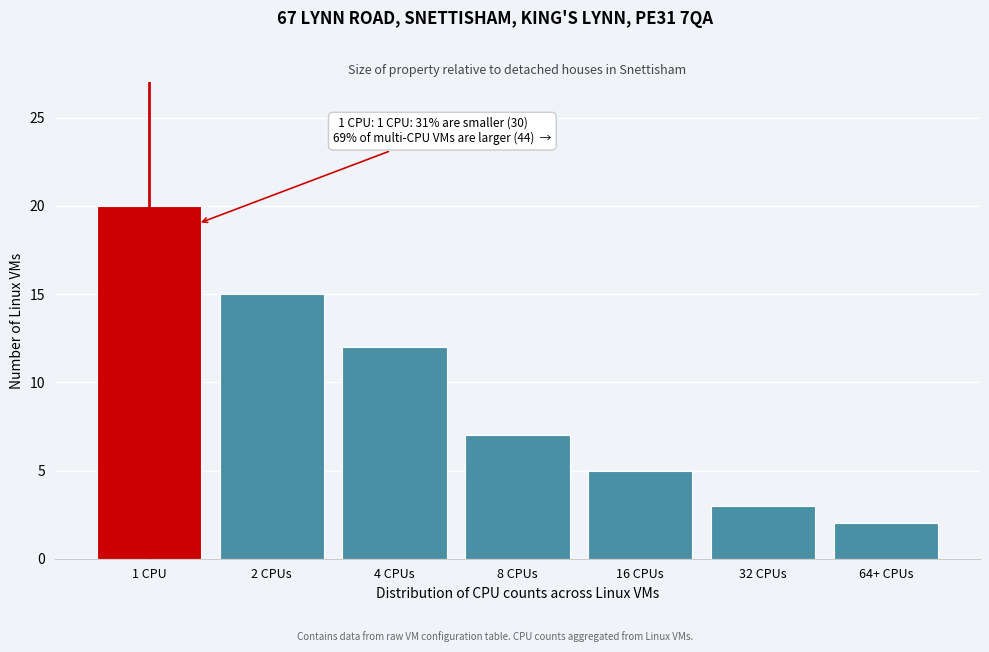

Reading left to right, extract all data points from this chart.

1 CPU=20	2 CPUs=15	4 CPUs=12	8 CPUs=7	16 CPUs=5	32 CPUs=3	64+ CPUs=2